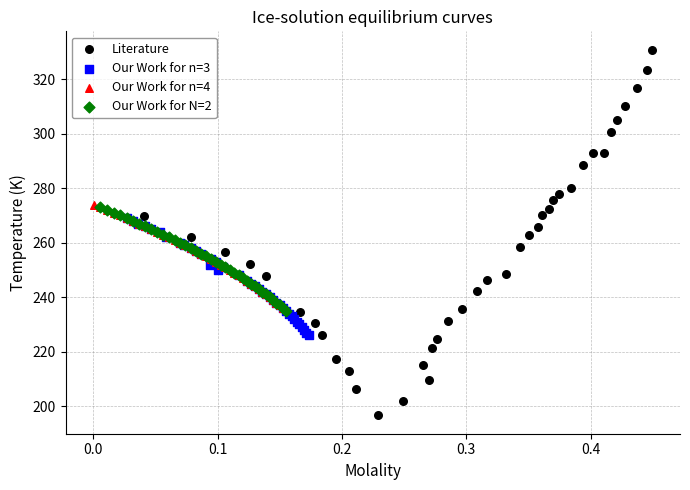

Which series reaches the minimum Y coordinate?

Literature